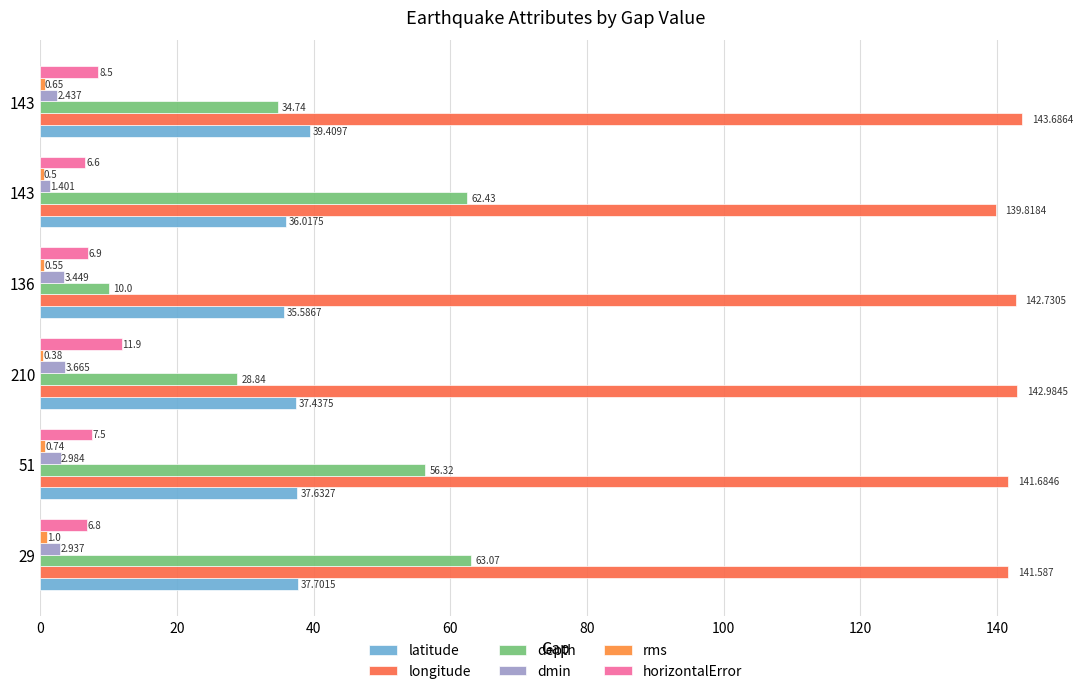

How many data points does each series have?

6